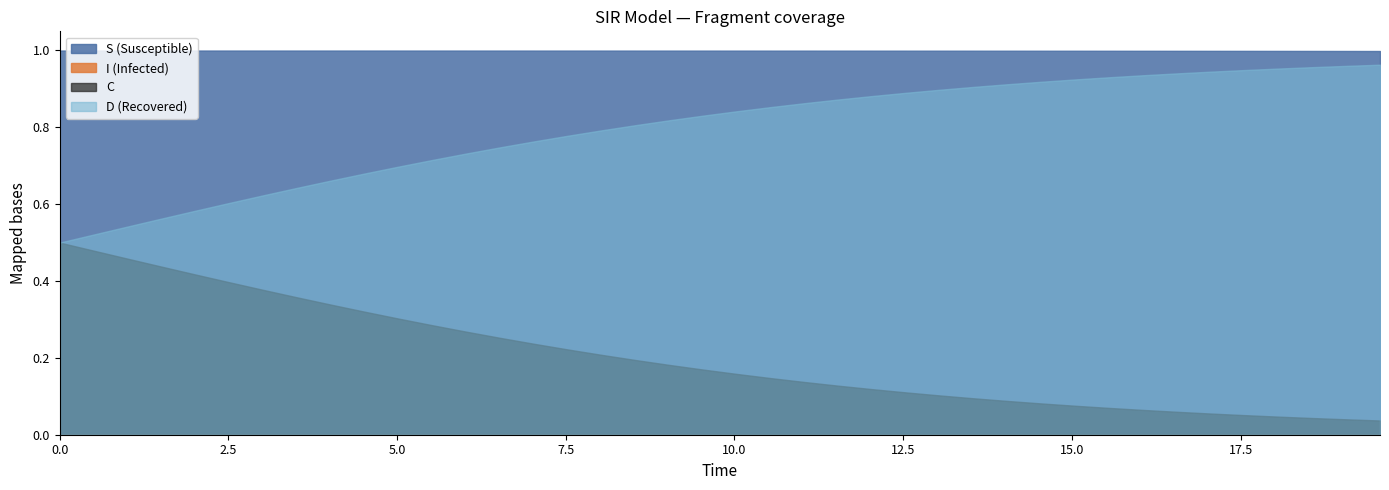

What is the label of the 40th point from the right?

time